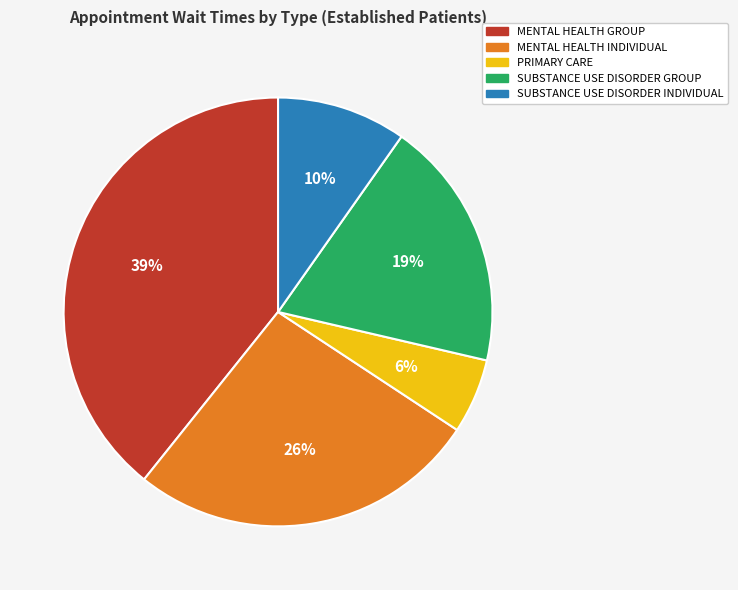

To the nearest percent, what percentage of the pie is MENTAL HEALTH GROUP?

39%